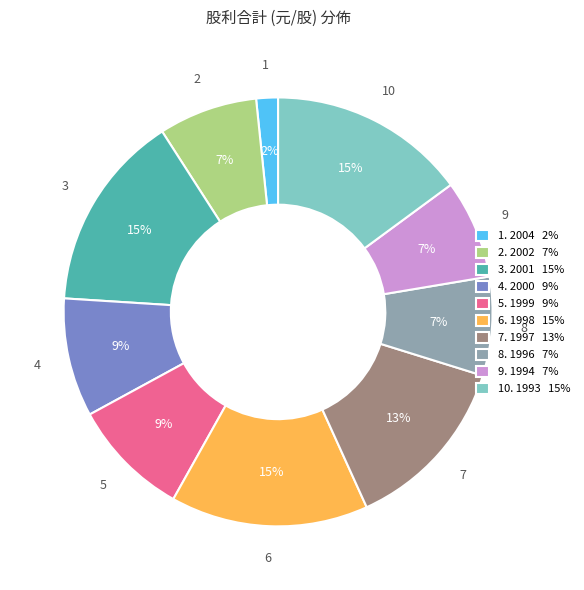

Do 3. 2001 15% and 9. 1994 7% together represent more than half of the pie?

No